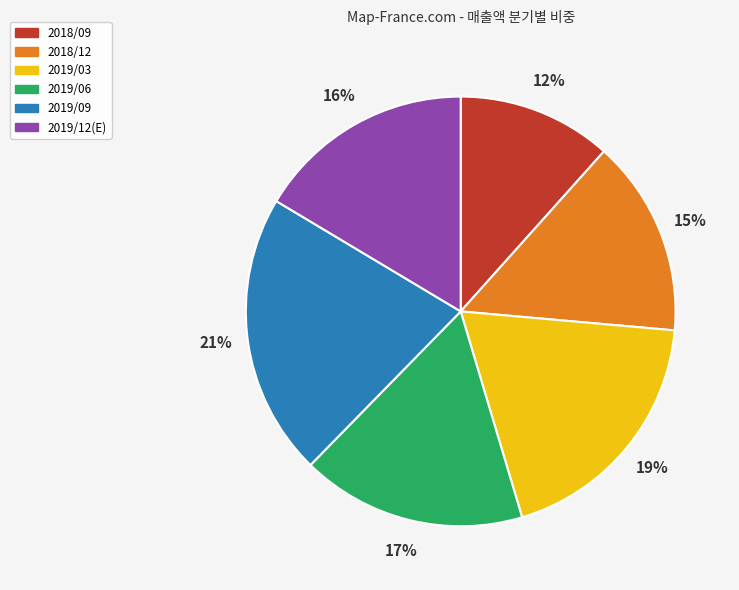

True or false: 2019/12(E) accounts for 16% of the total.

True